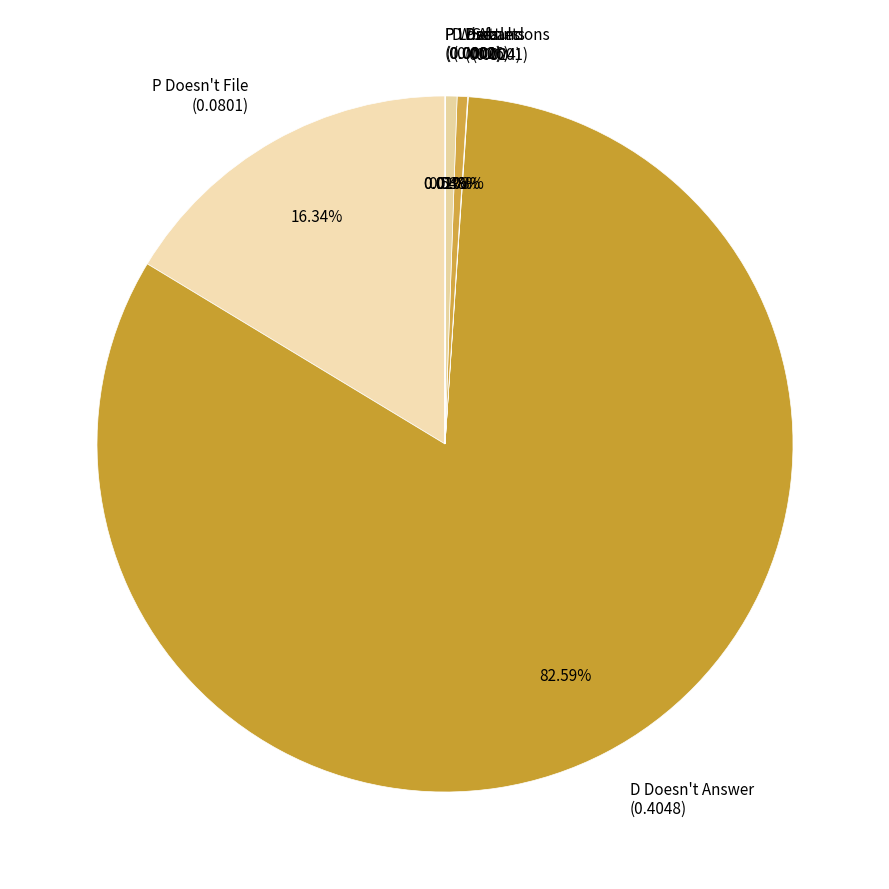

Combined, do P Doesn't File (0.0801) and D Defaults (0.0026) account for over 50%?

No